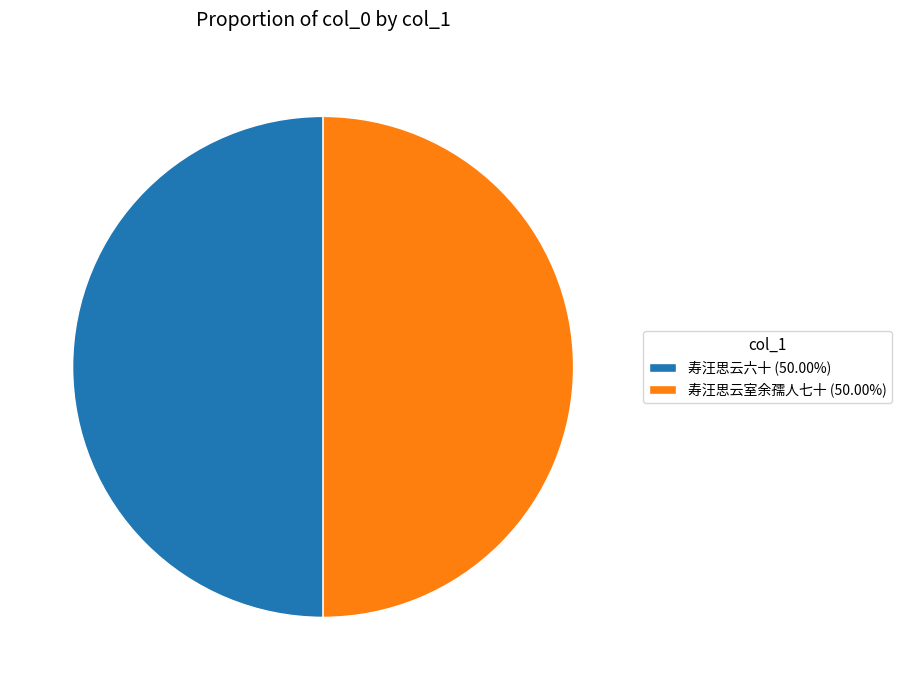

What is the ratio of the value at 寿汪思云室余孺人七十 (50.00%) to the value at 寿汪思云六十 (50.00%)?

1.0